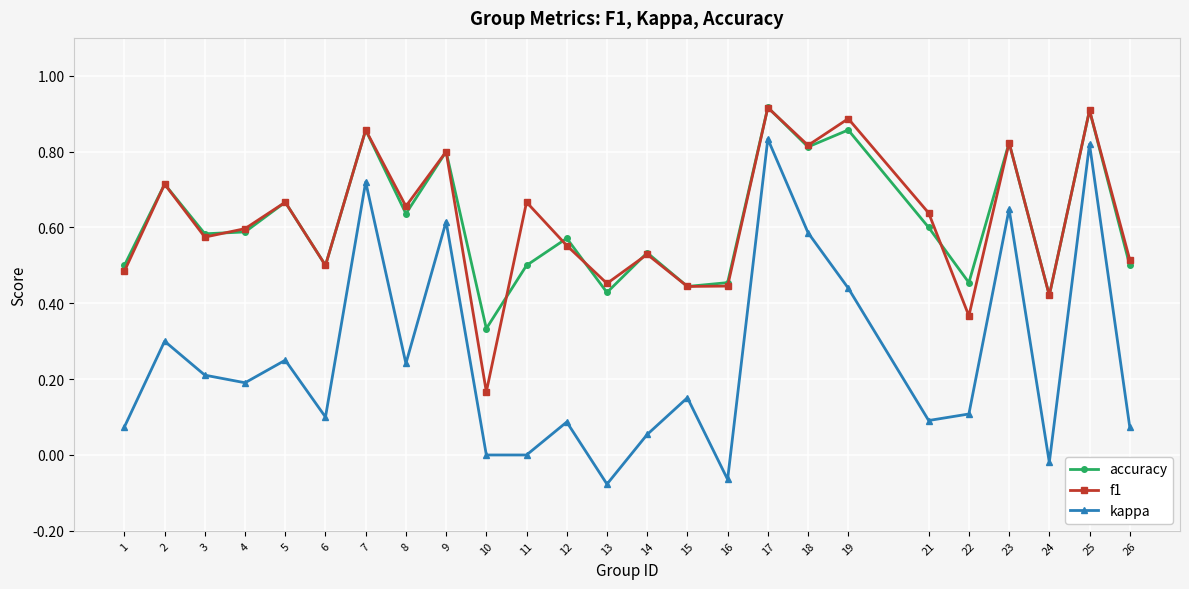

True or false: f1 and kappa intersect in this chart.

False